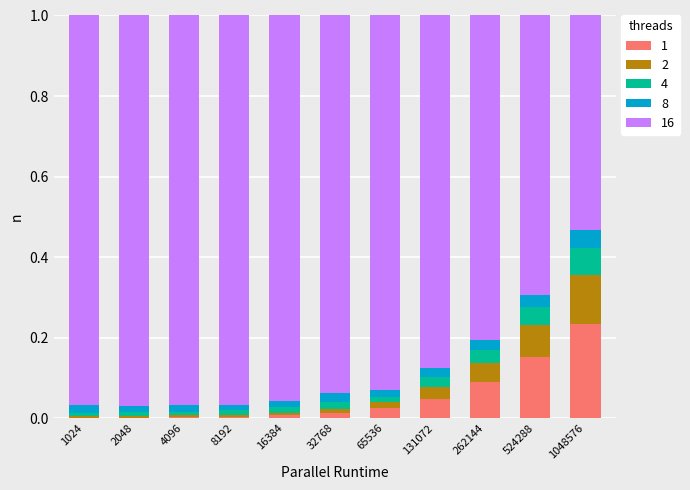

Which category has the highest value in the 1 series?

1048576